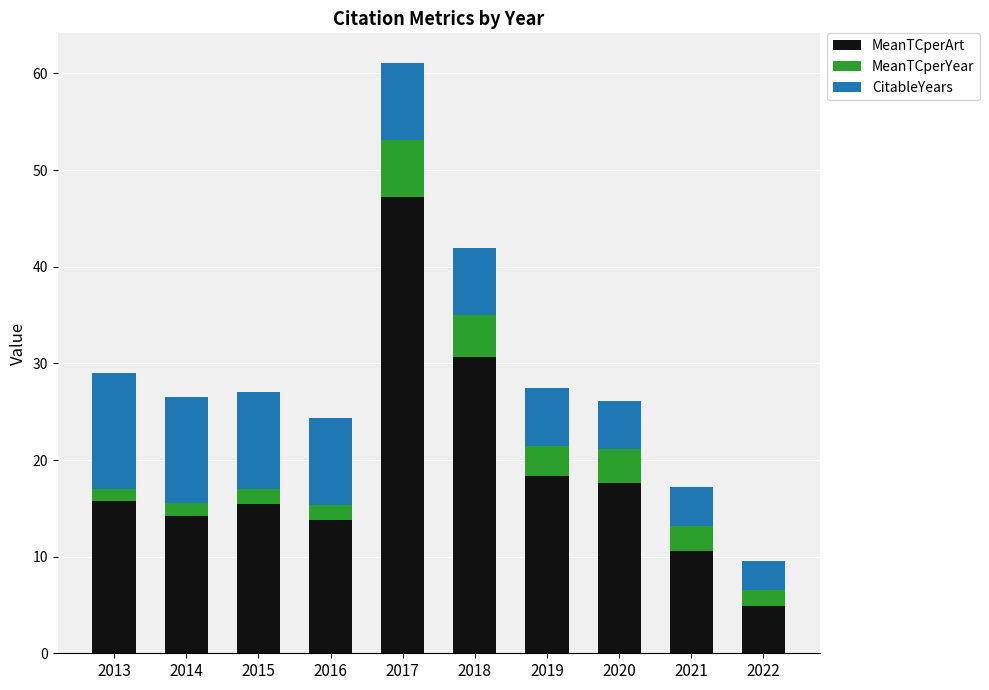

What are all the series names shown in the legend?

MeanTCperArt, MeanTCperYear, CitableYears